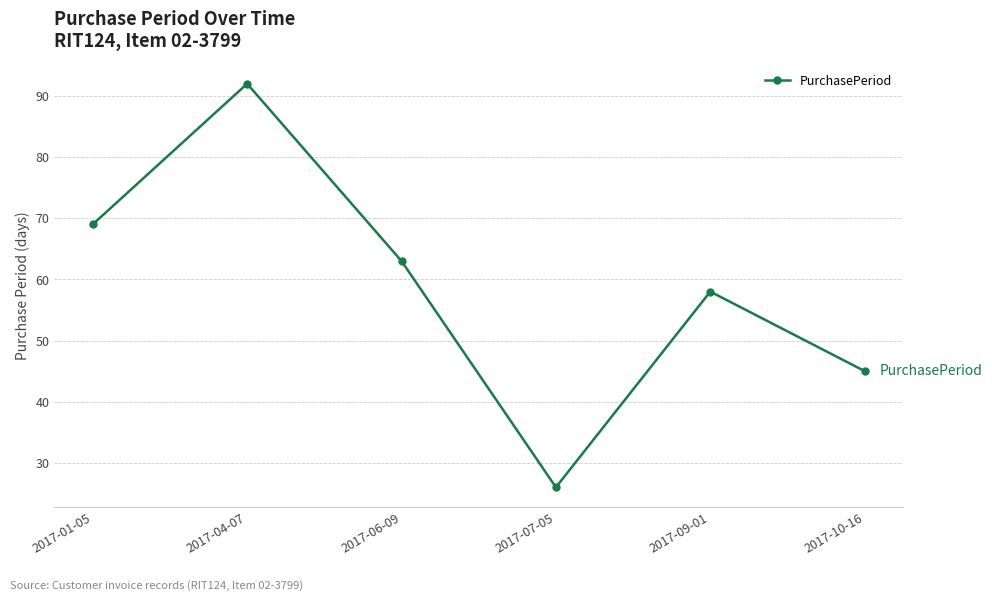

Which label corresponds to the largest value in the chart?

2017-04-07